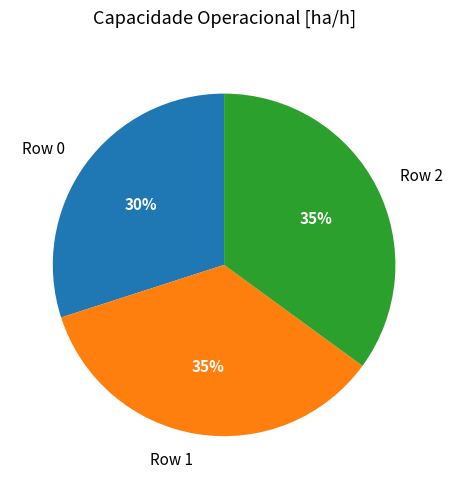

How many segments does this pie chart have?

3